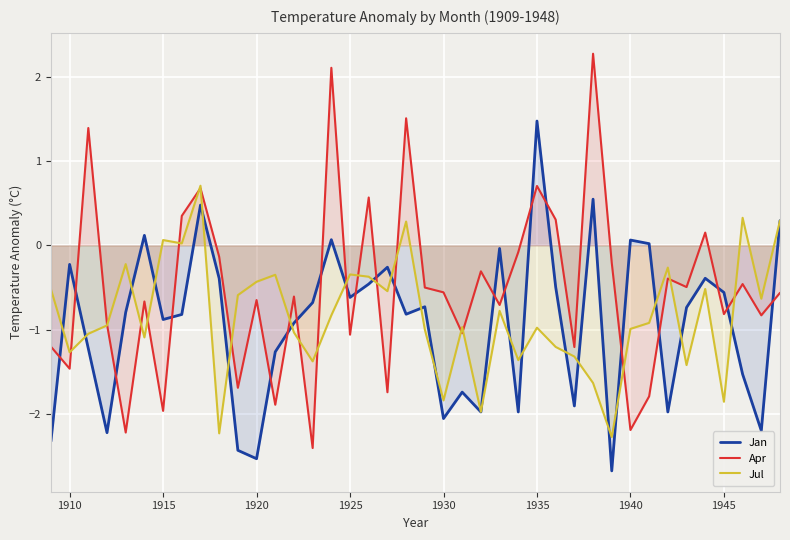

Which series has the widest spread of values?

Apr